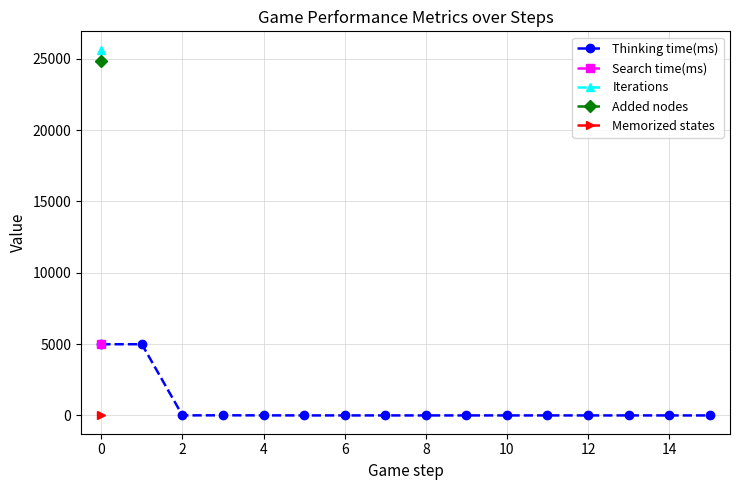

True or false: Thinking time(ms) has more than 0 points higher than both neighbors.

True